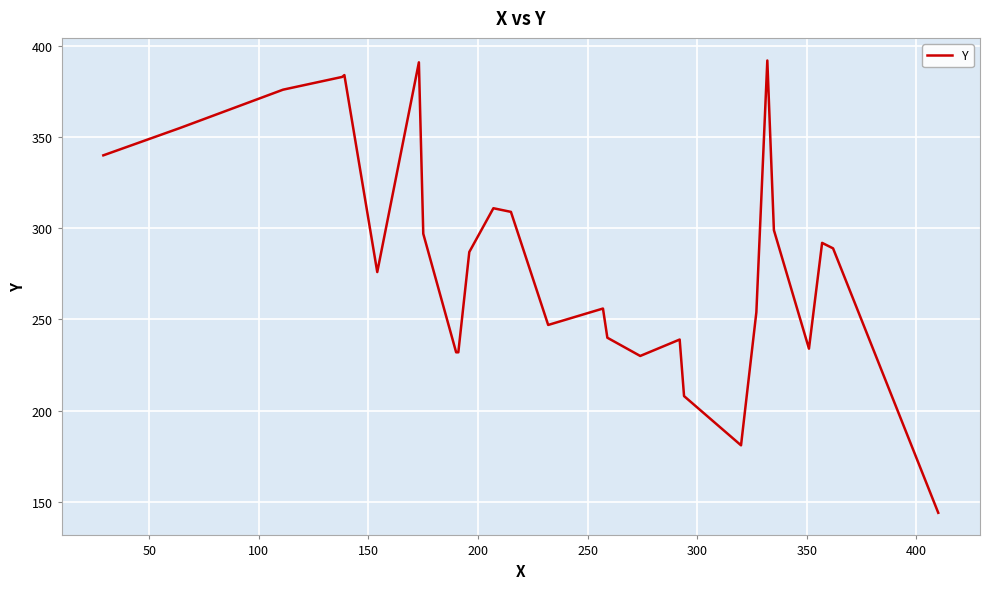

What is the greatest value displayed?

392